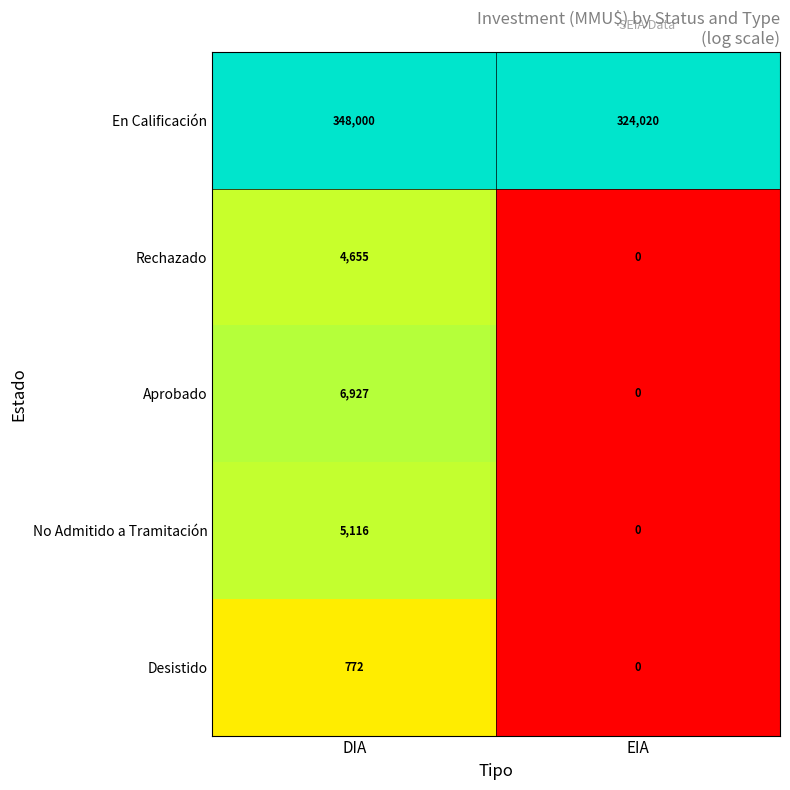

Count the number of data series in this chart.

5